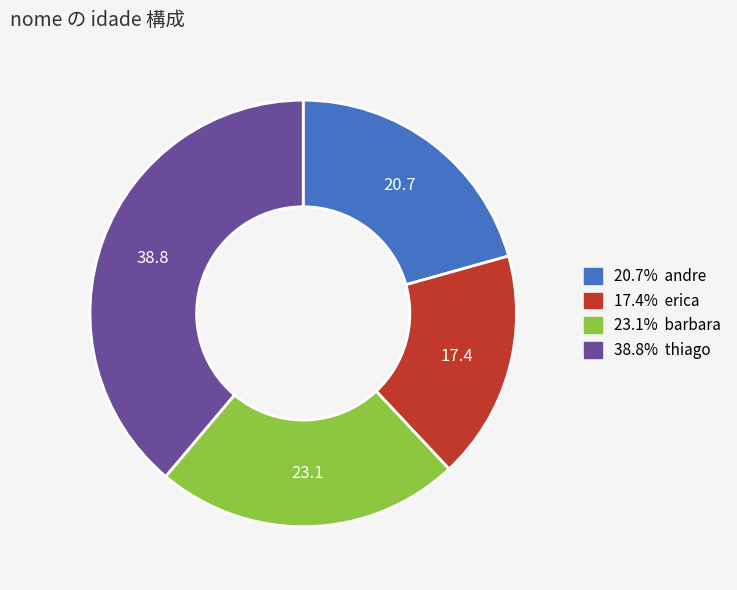

How many segments does this pie chart have?

4